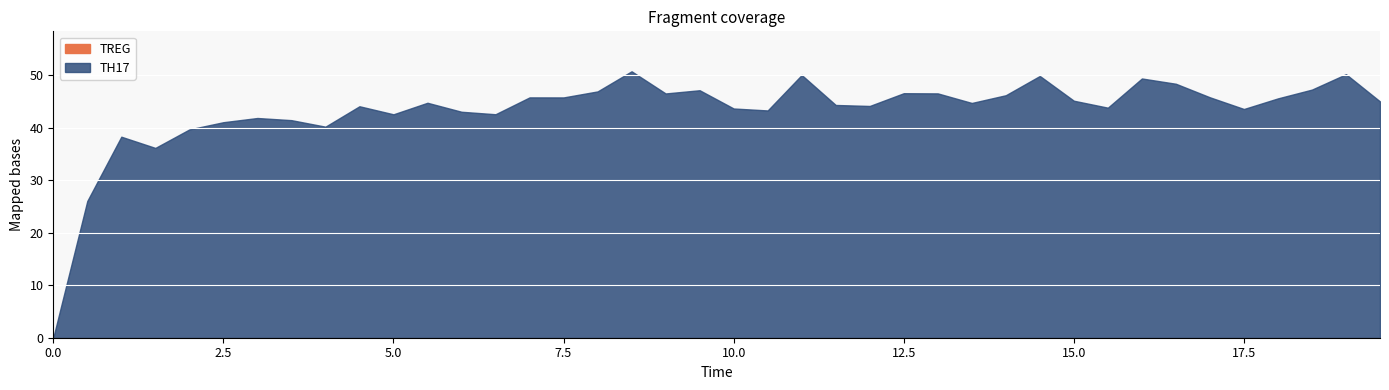

Between 10 and 11, which series saw the biggest shift?

TH17